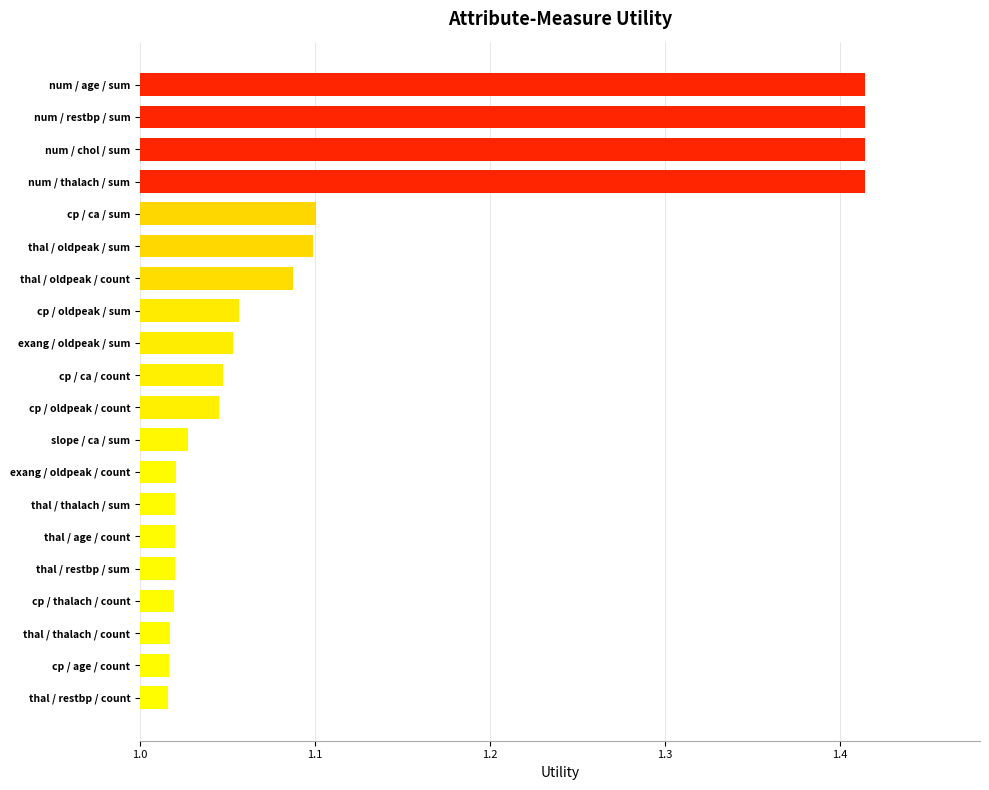

Is it true that the value at num / age / sum is 0.3?

False